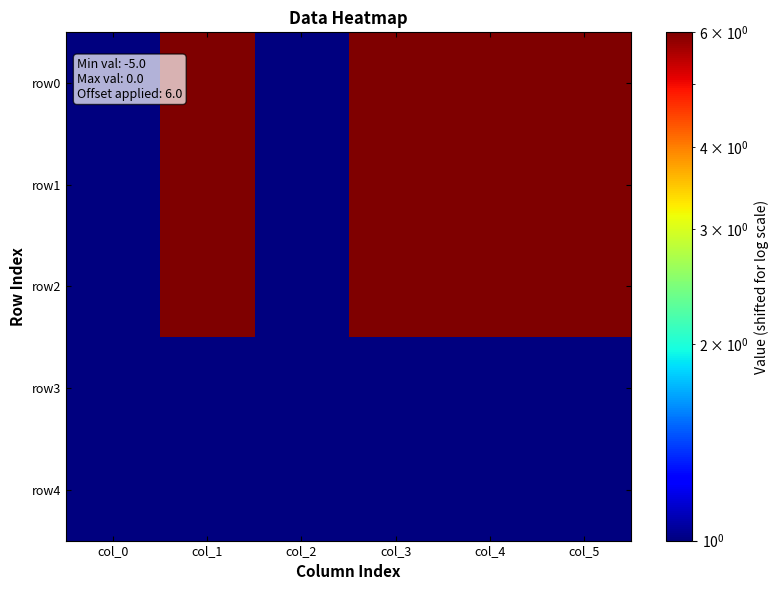

Reading left to right, transcribe all the data shown in this chart.

row0: col_0=1	col_1=6	col_2=1	col_3=6	col_4=6	col_5=6
row1: col_0=1	col_1=6	col_2=1	col_3=6	col_4=6	col_5=6
row2: col_0=1	col_1=6	col_2=1	col_3=6	col_4=6	col_5=6
row3: col_0=1	col_1=1	col_2=1	col_3=1	col_4=1	col_5=1
row4: col_0=1	col_1=1	col_2=1	col_3=1	col_4=1	col_5=1